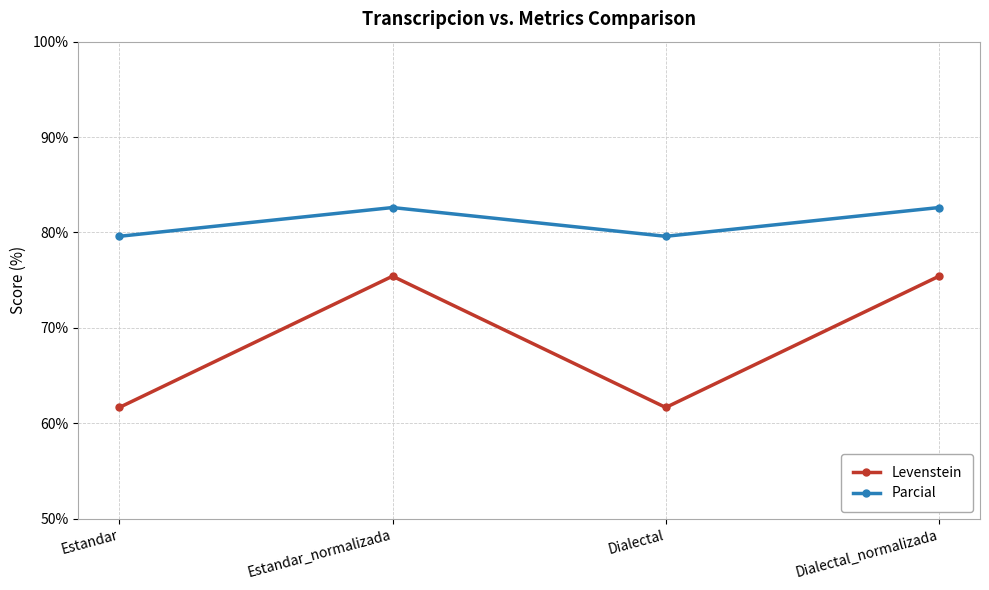

What is the highest value of the Levenstein series?

75.4